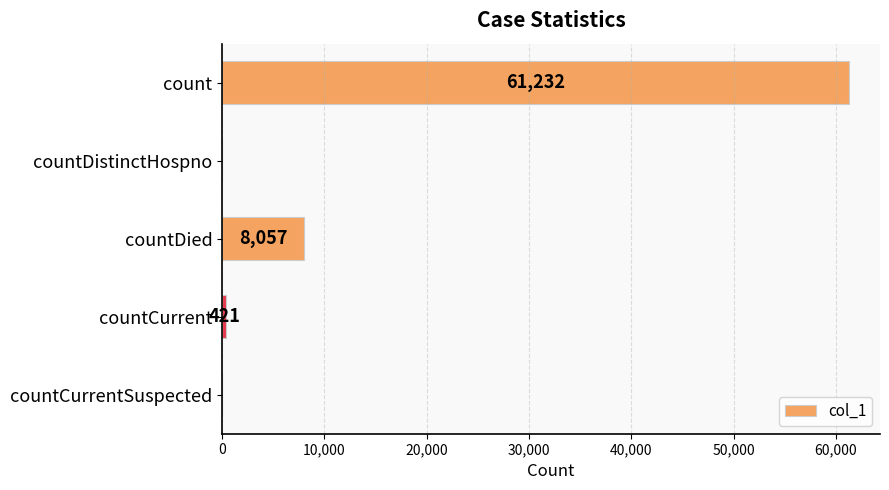

What is the approximate value at countDied, to the nearest 50?

8050